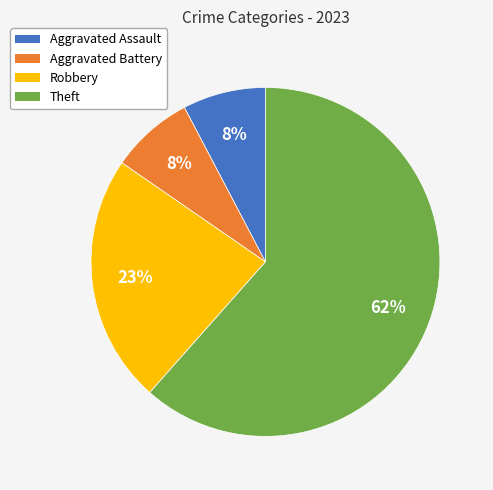

Is it true that Aggravated Assault is 2% of the pie?

False